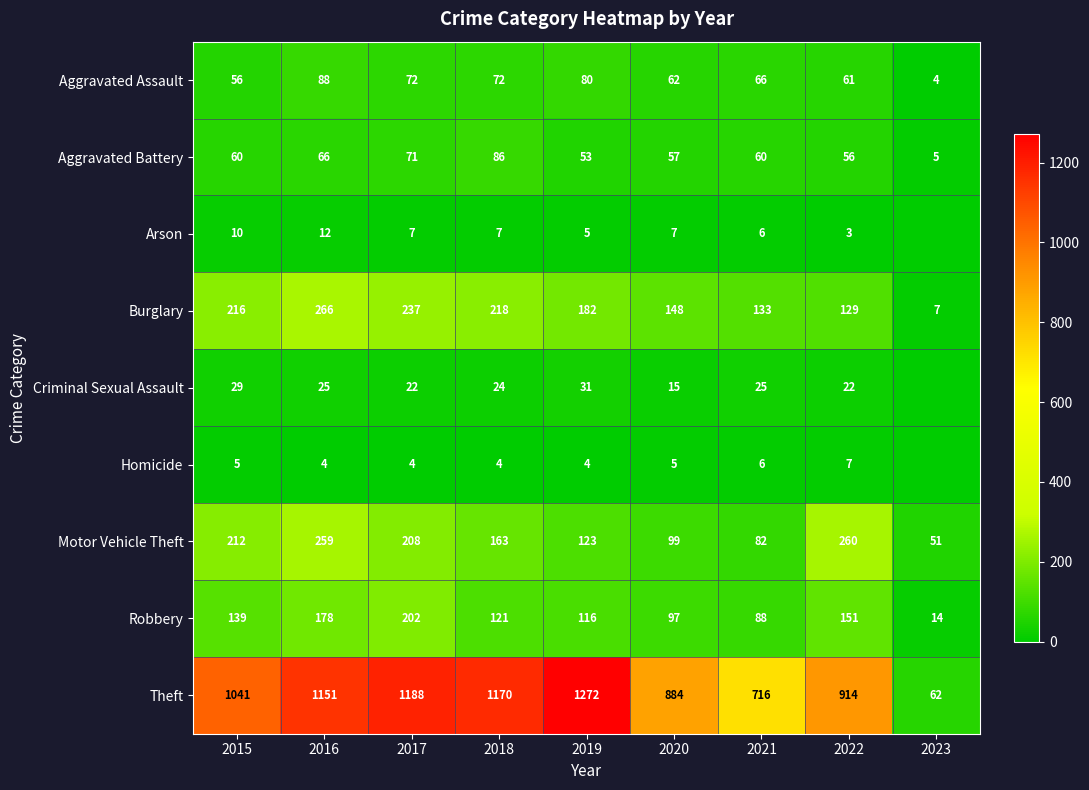

Where is Criminal Sexual Assault nearest to the value 15?

2020